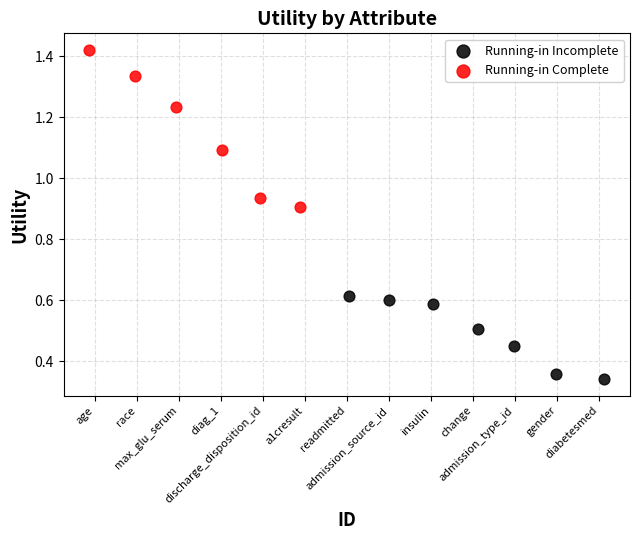

Which series has the largest Y range (max minus min)?

Running-in Complete